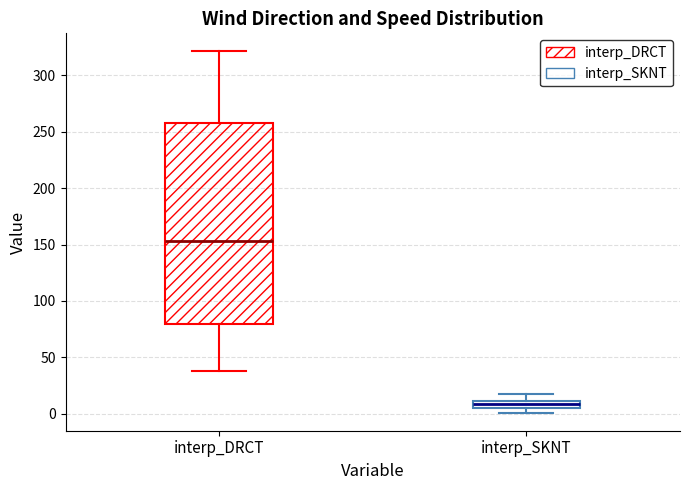

Which box is the tallest, from its lower edge to its upper edge?

interp_DRCT